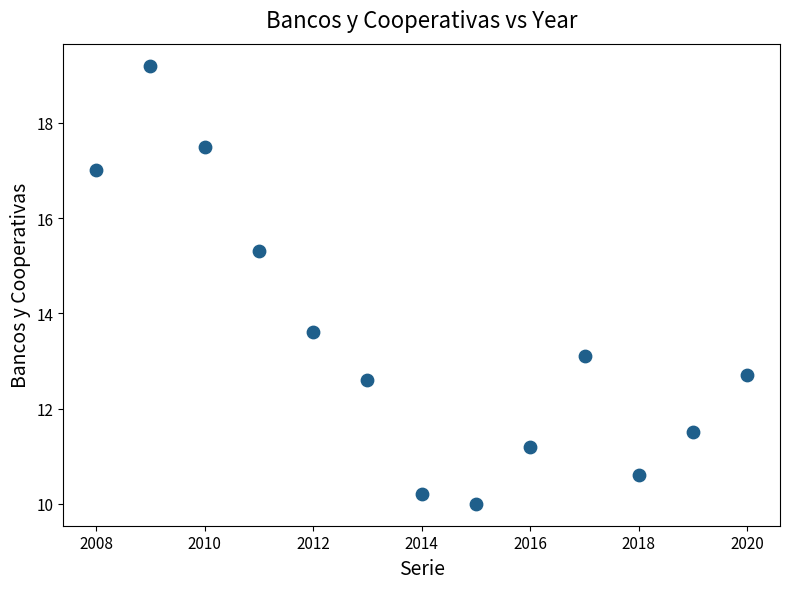

What Y value in the scatter plot is closest to 14?

13.6